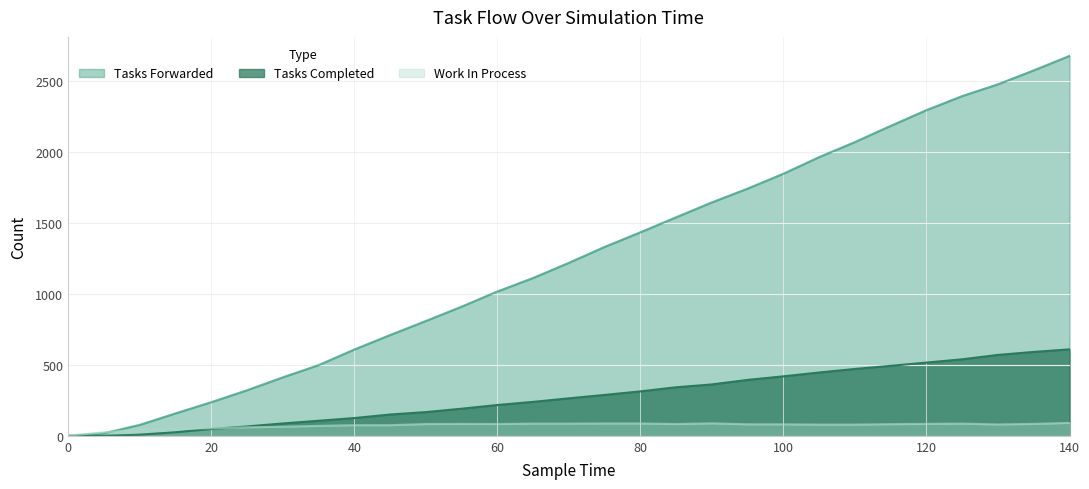

At which label is tasks_completed closest to 304?

80